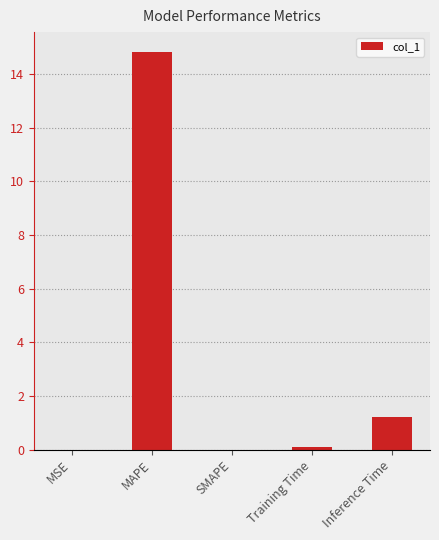

The chart shows a value of 14.8 at MAPE. True or false?

True